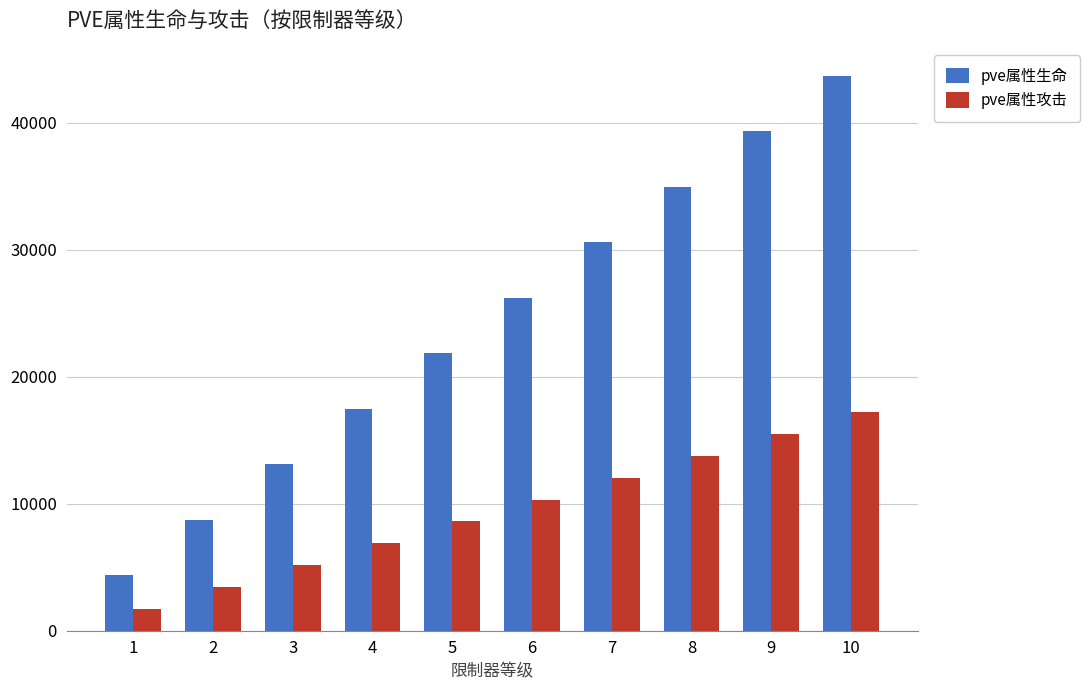

What is the approximate value of pve属性攻击 at 10?

17200